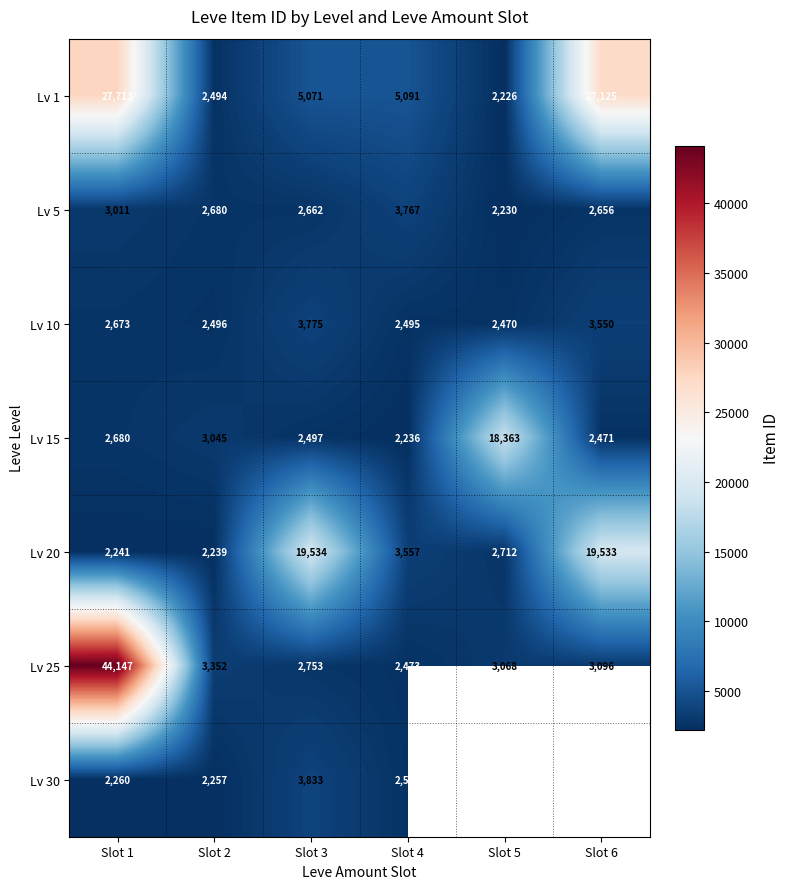

Which has a higher value, Slot 5 or Slot 4?

Slot 4